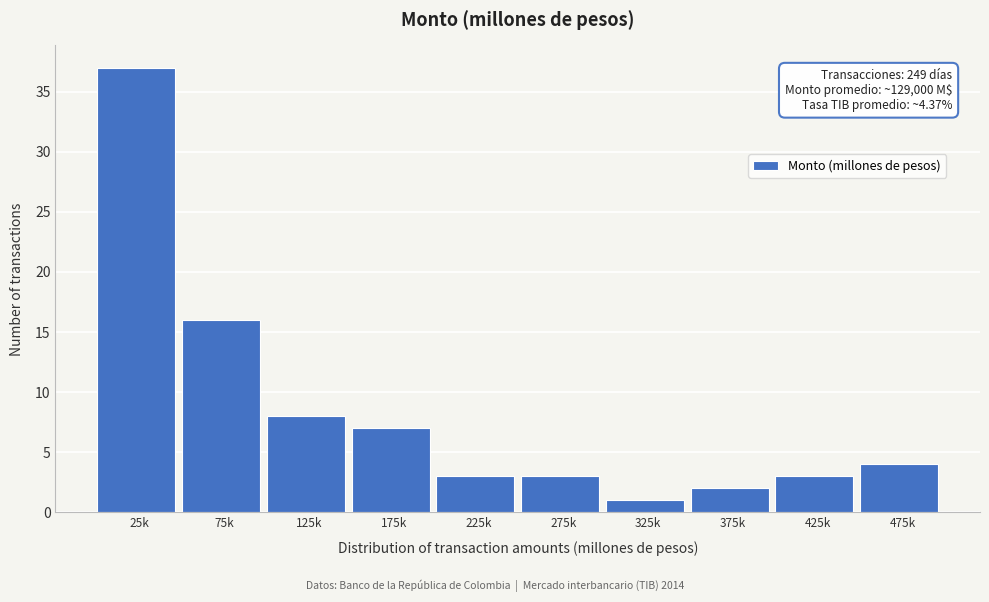

Reading left to right, list all the values displayed in this chart.

37	16	8	7	3	3	1	2	3	4